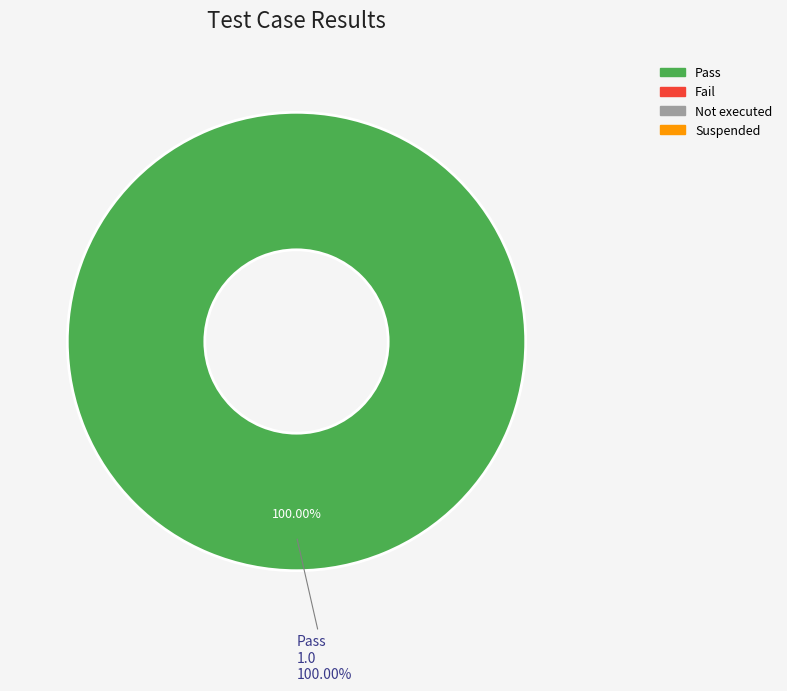

What percentage is NOT represented by Fail?

100.0%